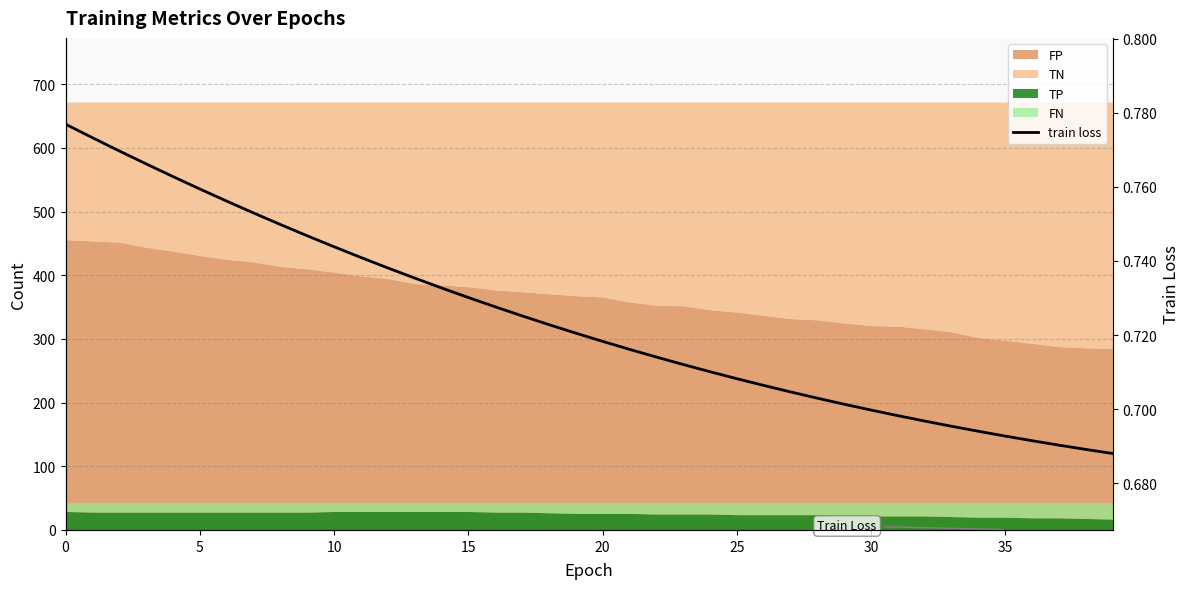

Is it true that the value at 31 is 1.0?

False